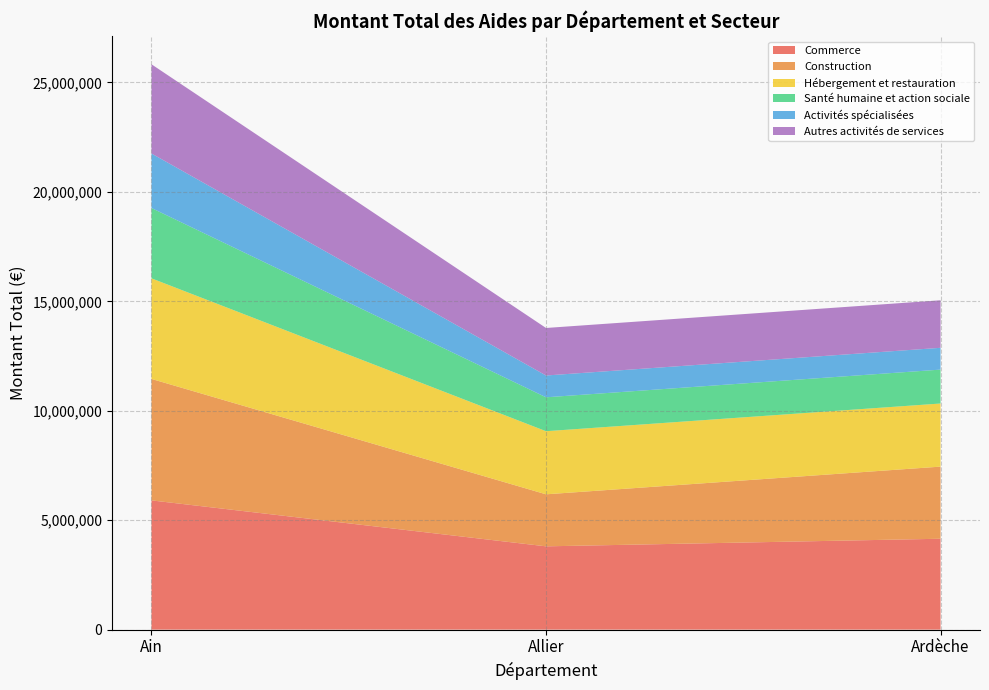

Reading left to right, list the values for the Commerce series.

5904887	3805570	4152612